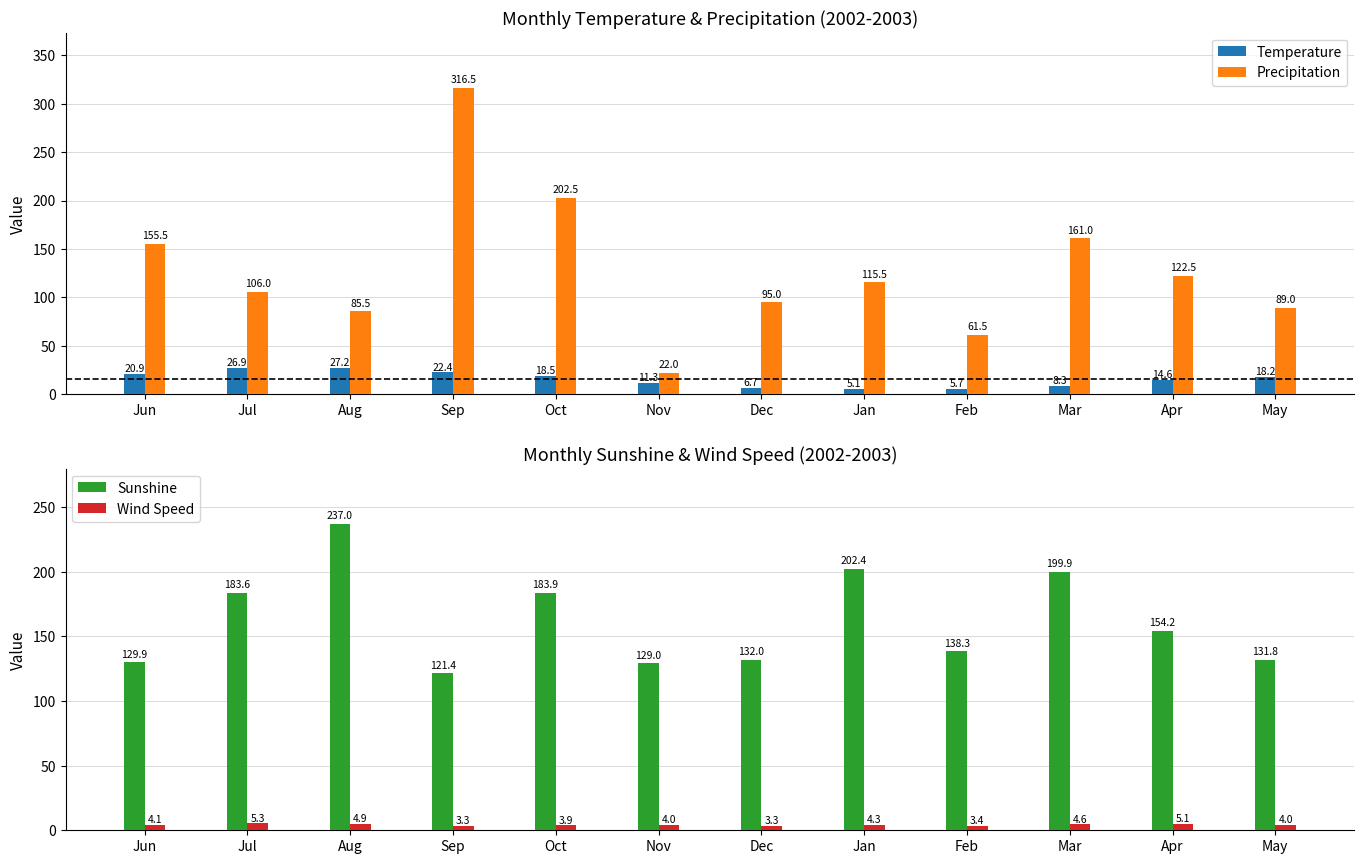

Reading left to right, transcribe all the data shown in this chart.

Temperature: 20.9	26.9	27.2	22.4	18.5	11.3	6.7	5.1	5.7	8.3	14.6	18.2
Precipitation: 155.5	106.0	85.5	316.5	202.5	22.0	95.0	115.5	61.5	161.0	122.5	89.0
Sunshine: 129.9	183.6	237.0	121.4	183.9	129.0	132.0	202.4	138.3	199.9	154.2	131.8
Wind Speed: 4.1	5.3	4.9	3.3	3.9	4.0	3.3	4.3	3.4	4.6	5.1	4.0